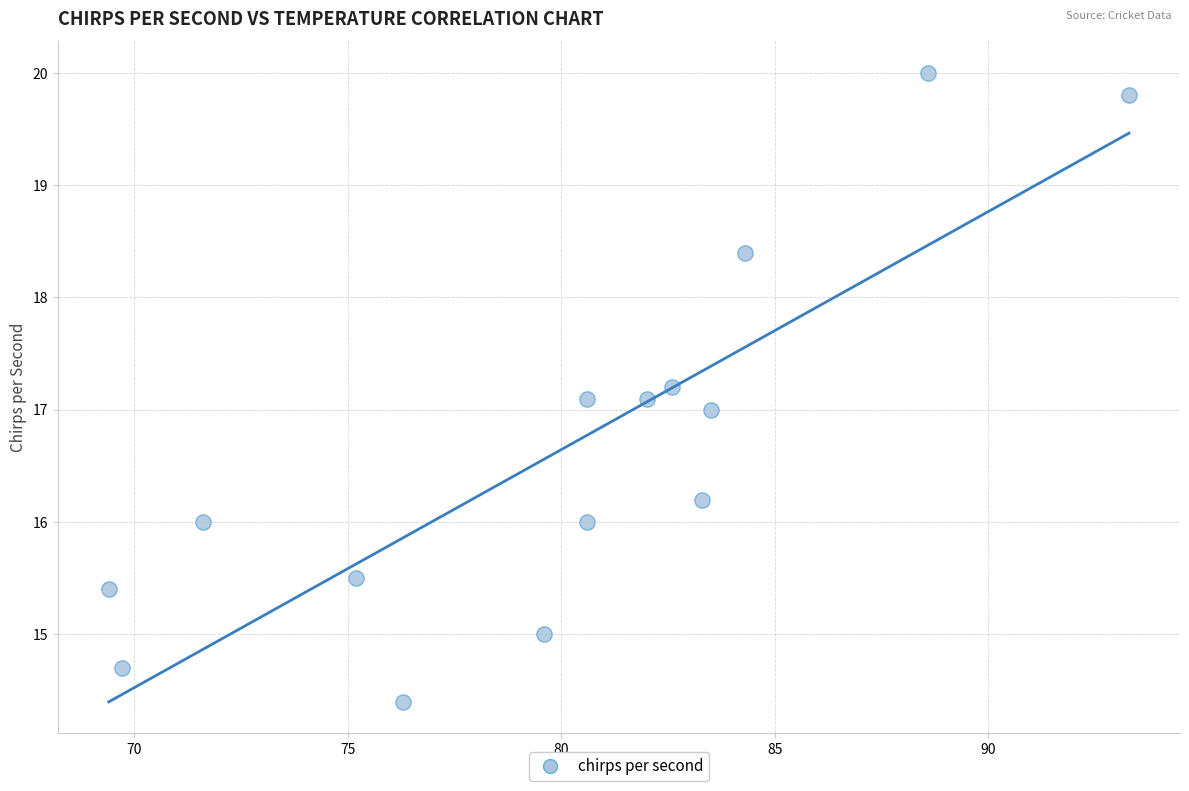

What is the range of X values (max minus min)?

23.9